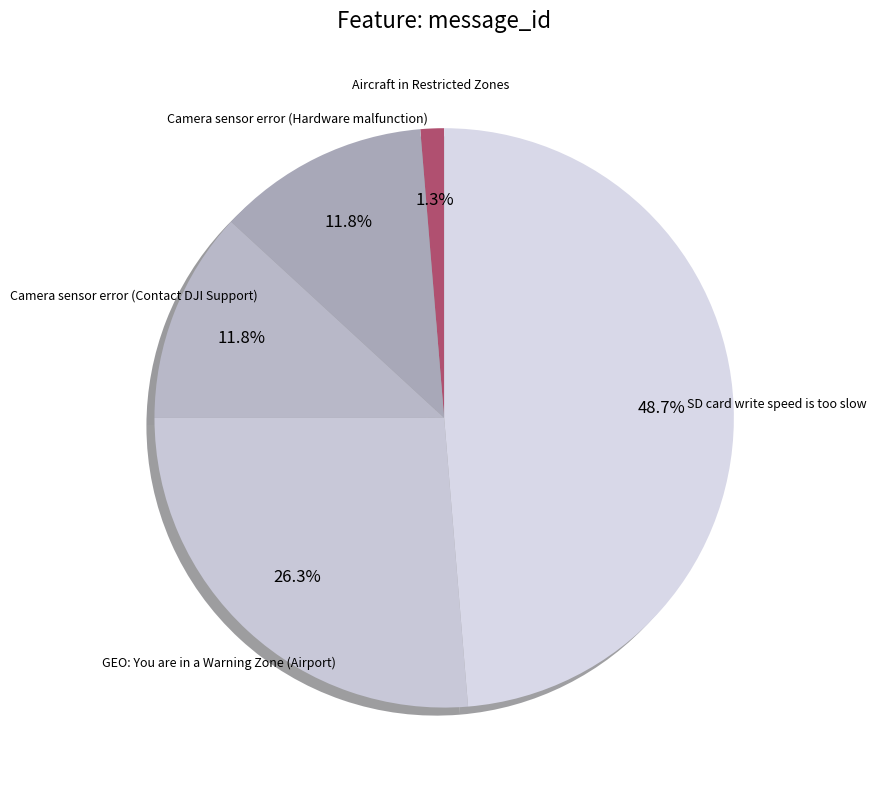

Between SD card write speed is too slow and Camera sensor error (Contact DJI Support), which is larger?

SD card write speed is too slow